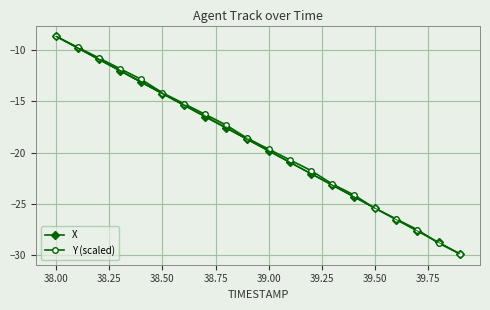

What is the minimum value for Y (scaled)?

-29.8